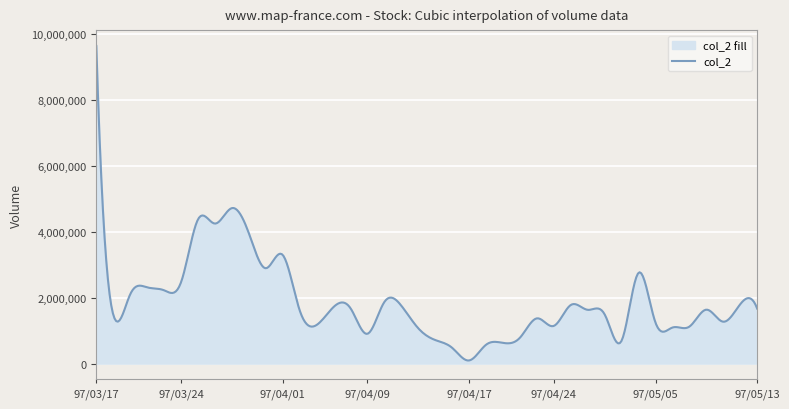

Is the value of col_1 at 97/04/30 greater than the value of col_2 at 97/04/02?

No